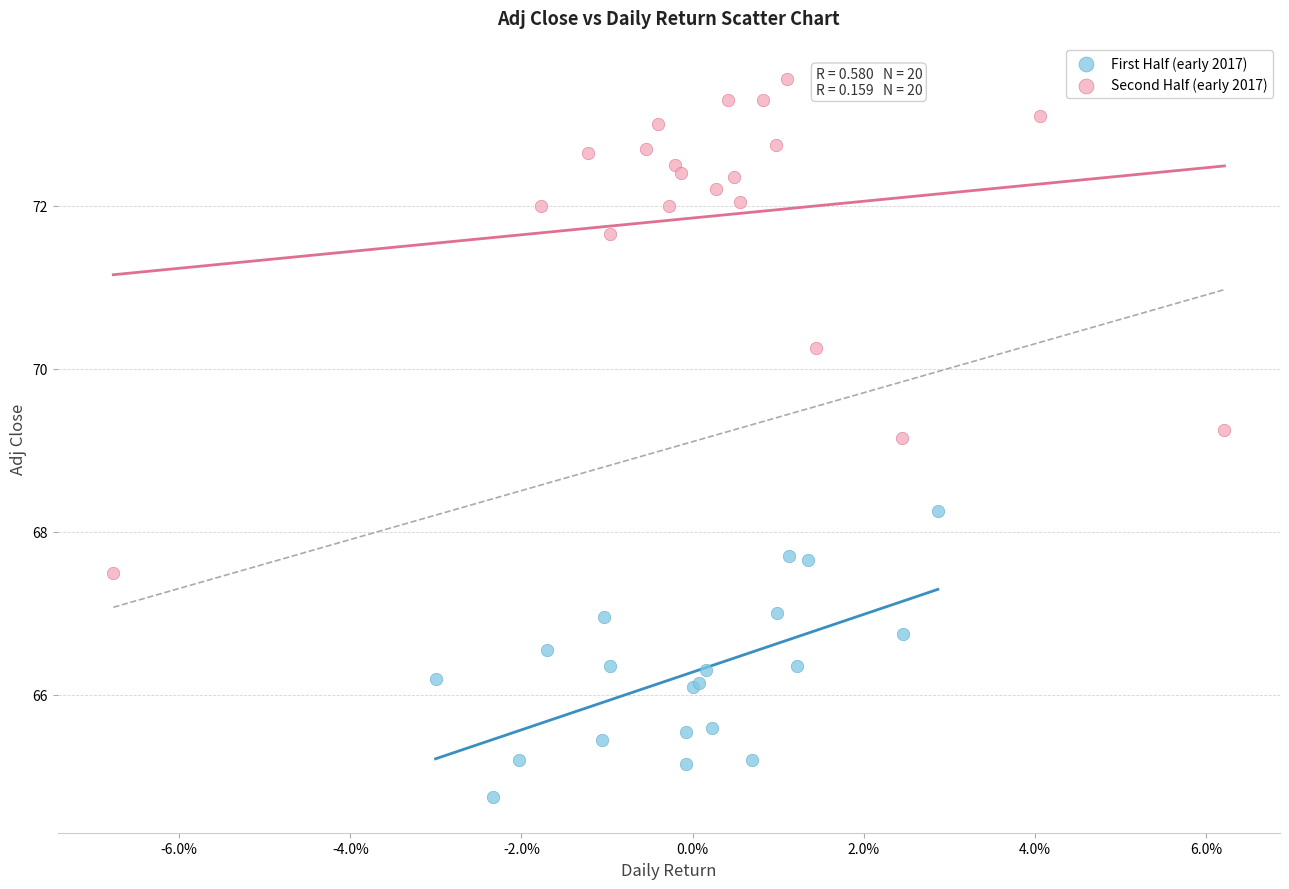

Which series reaches the minimum Y coordinate?

First Half (early 2017)